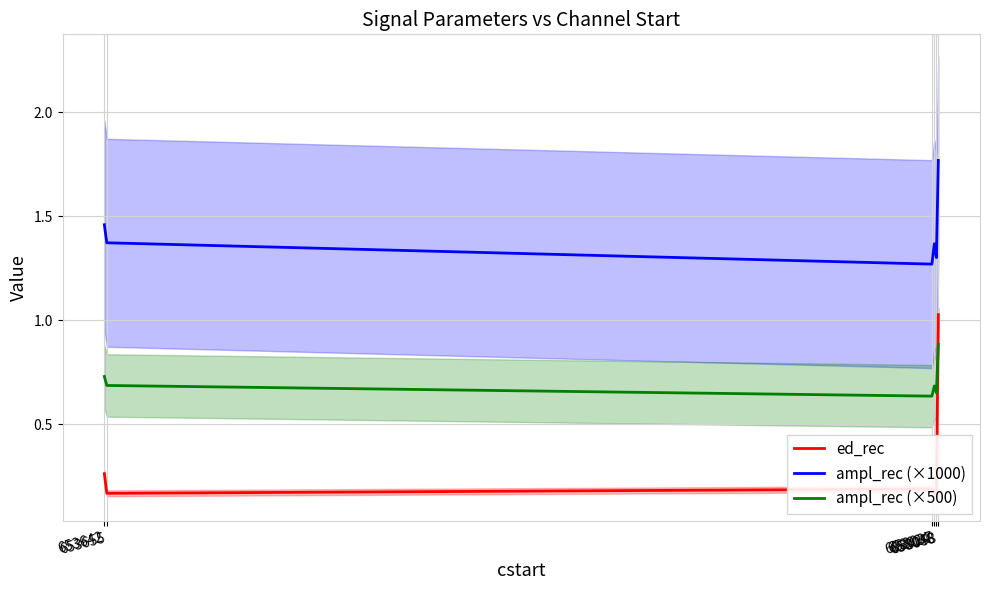

What is the value of the ampl_rec (×500) point at the 6th from the left?

0.9